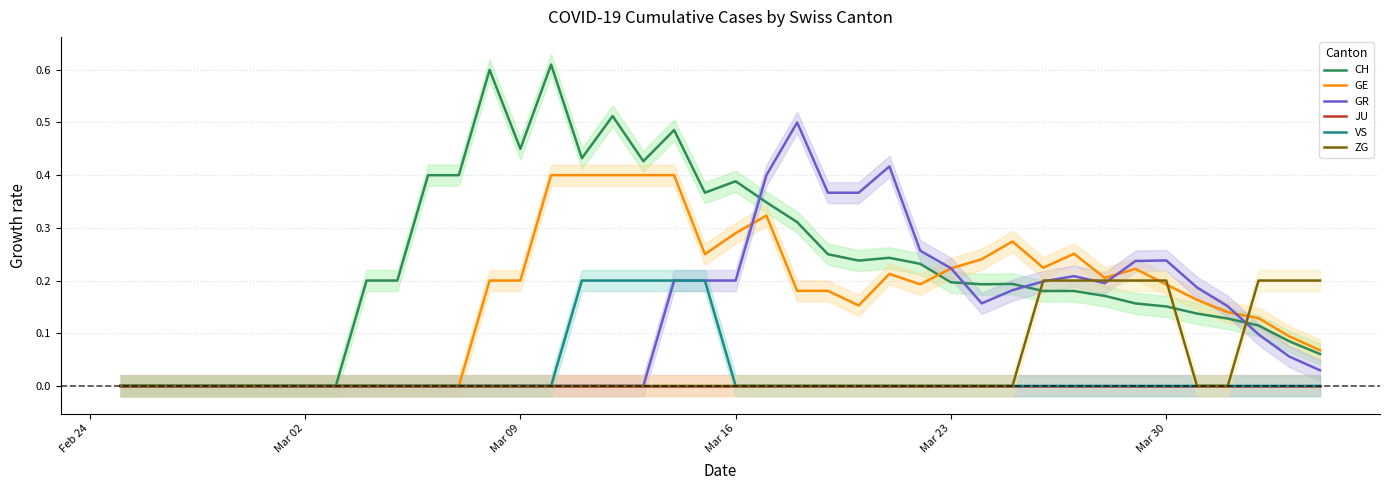

How many lines are shown in the chart?

6